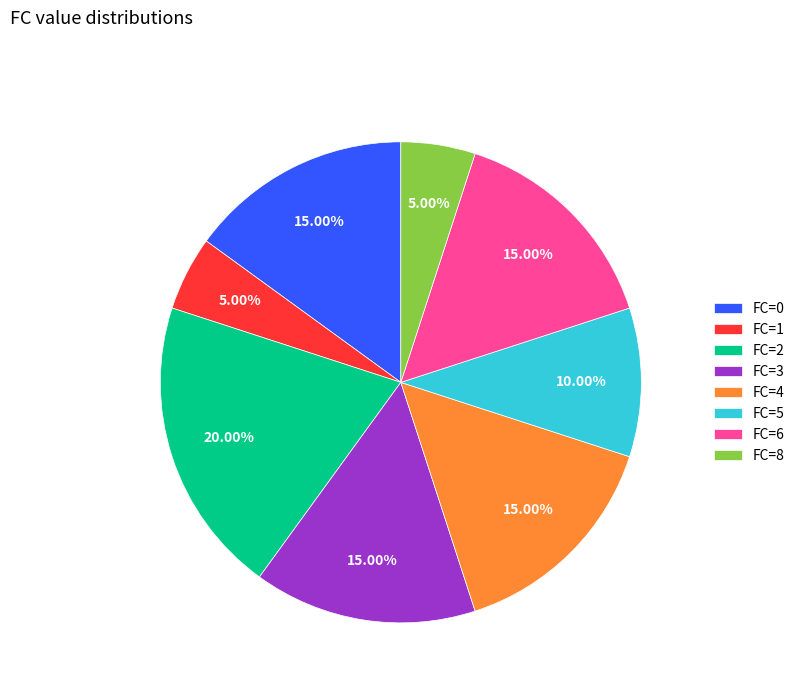

Approximately how many times larger is the value at FC=2 compared to FC=1?

4.0